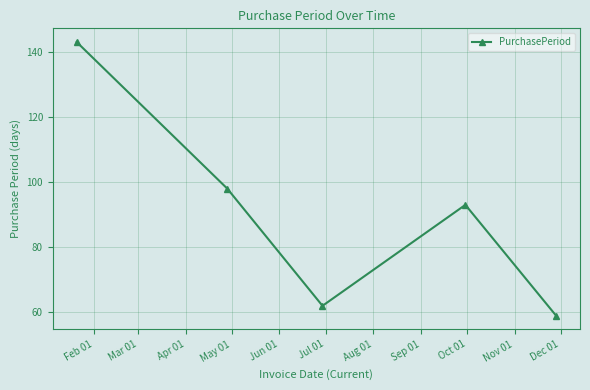

How many data points does each series have?

5